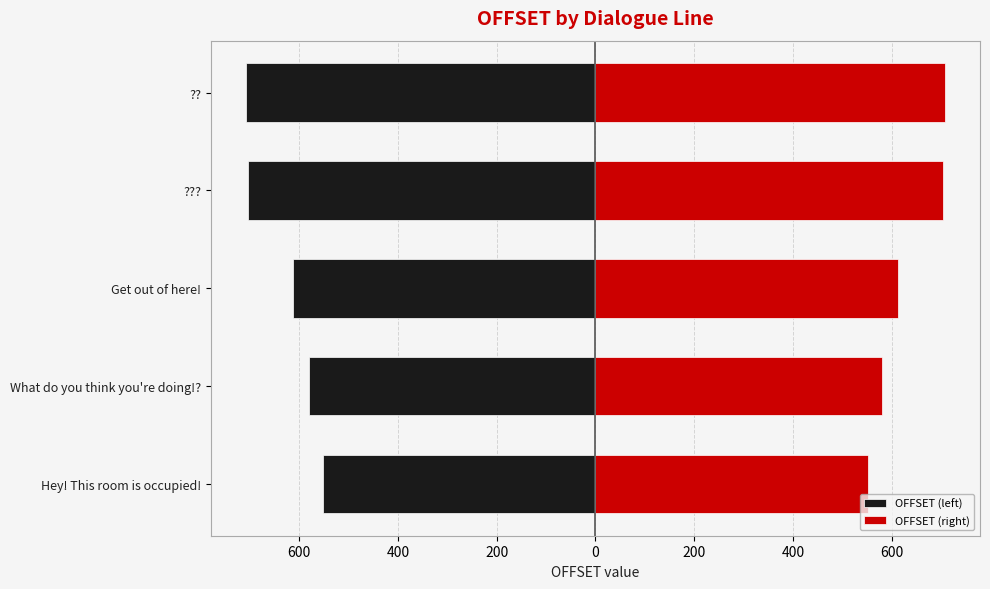

Which series has the largest total across all categories?

OFFSET (right)